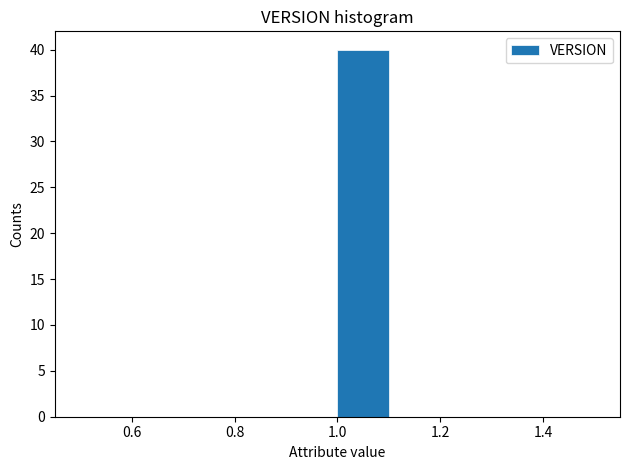

What is the height of the bar covering 1.0 to 1.1 on the x-axis? The values are not printed on the chart, so give them approximately, as read against the axis.

40